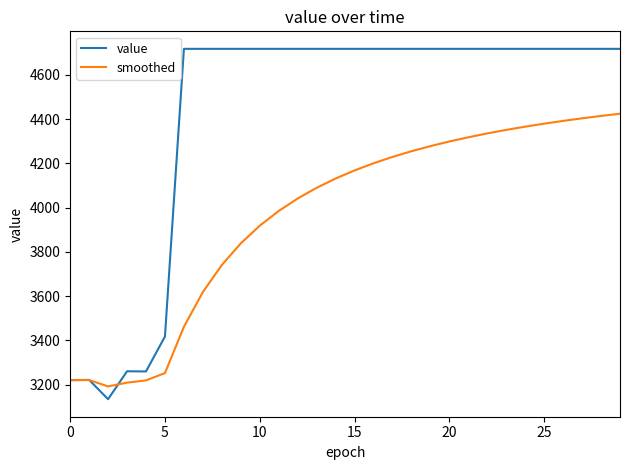

Which series has the largest range (max minus min)?

value